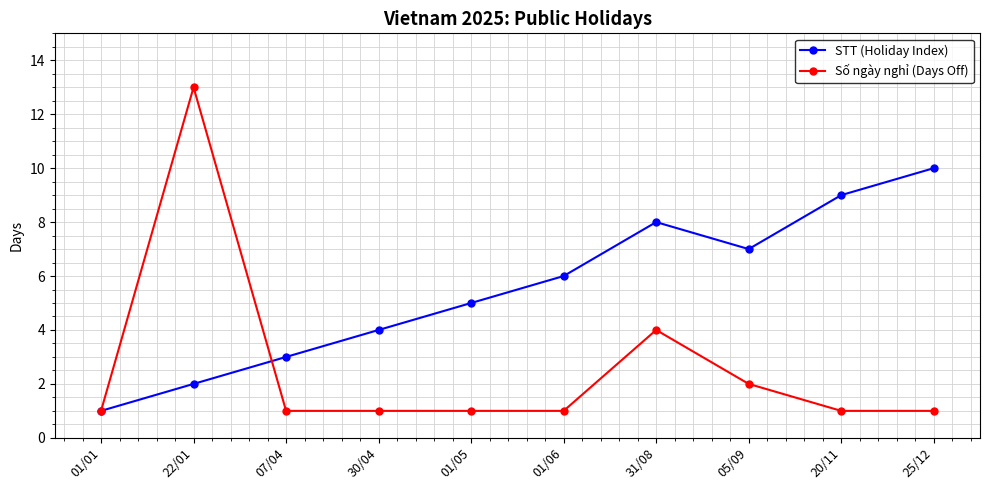

How many data points in STT (Holiday Index) are less than 6?

5